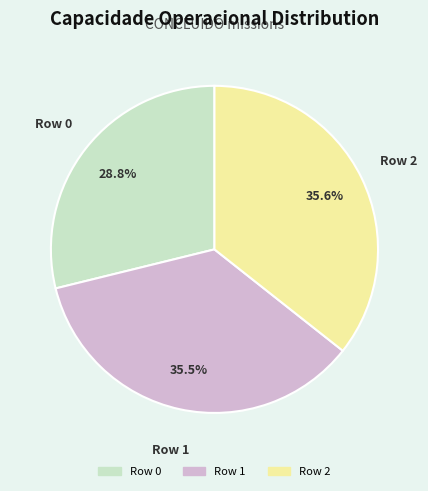

Which category has the smallest portion of the pie?

Row 0